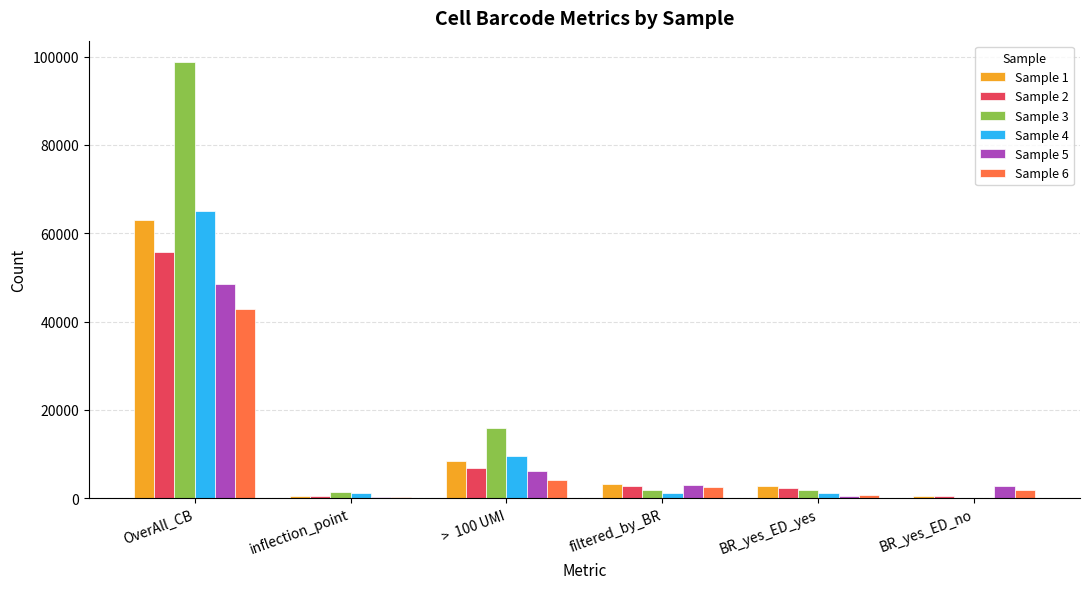

At which label does Sample 3 reach its peak?

OverAll_CB